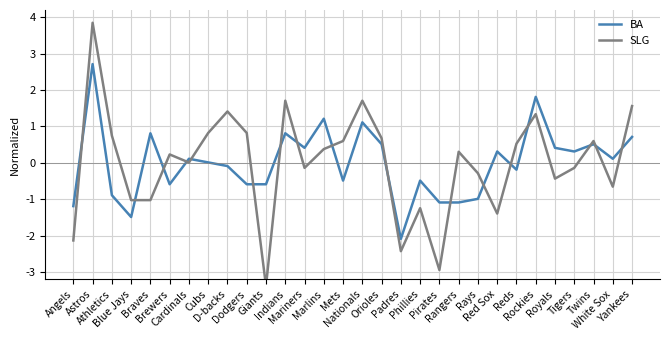

Where do SLG and BA first cross each other?

Angels and Astros